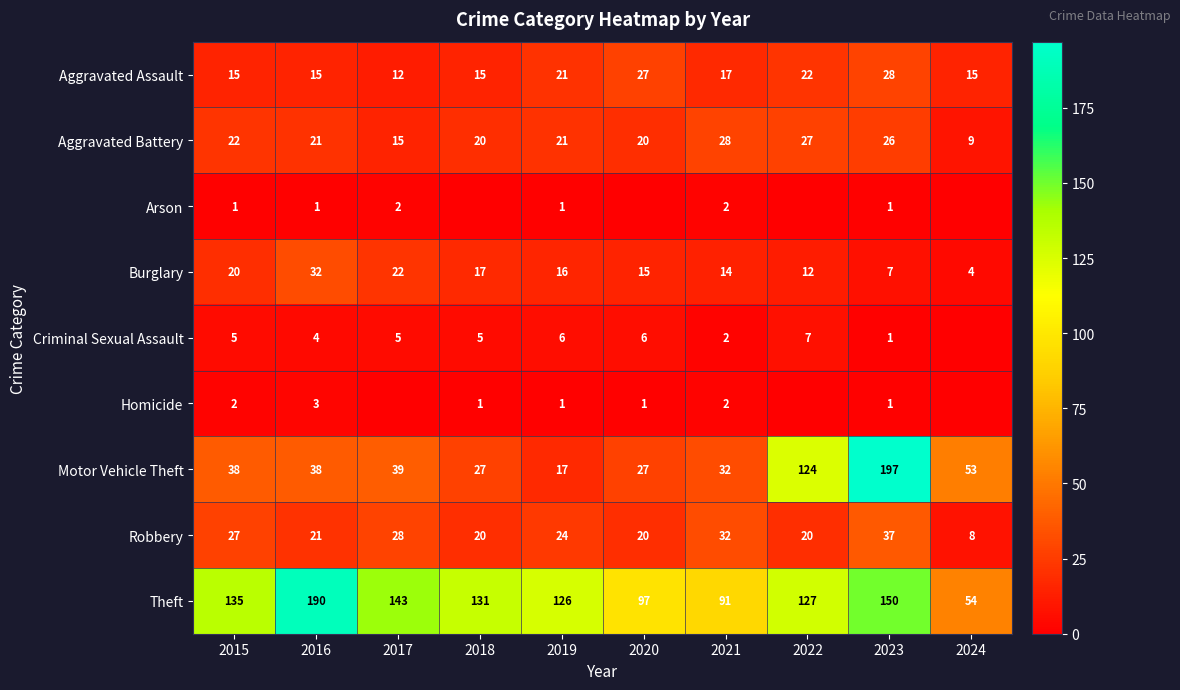

What is the difference between the highest and lowest values at 2020?

97